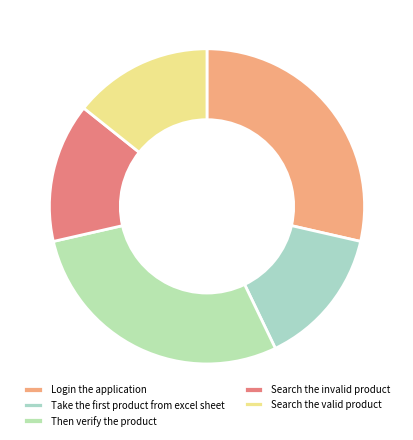

How many slices are in this pie chart?

5